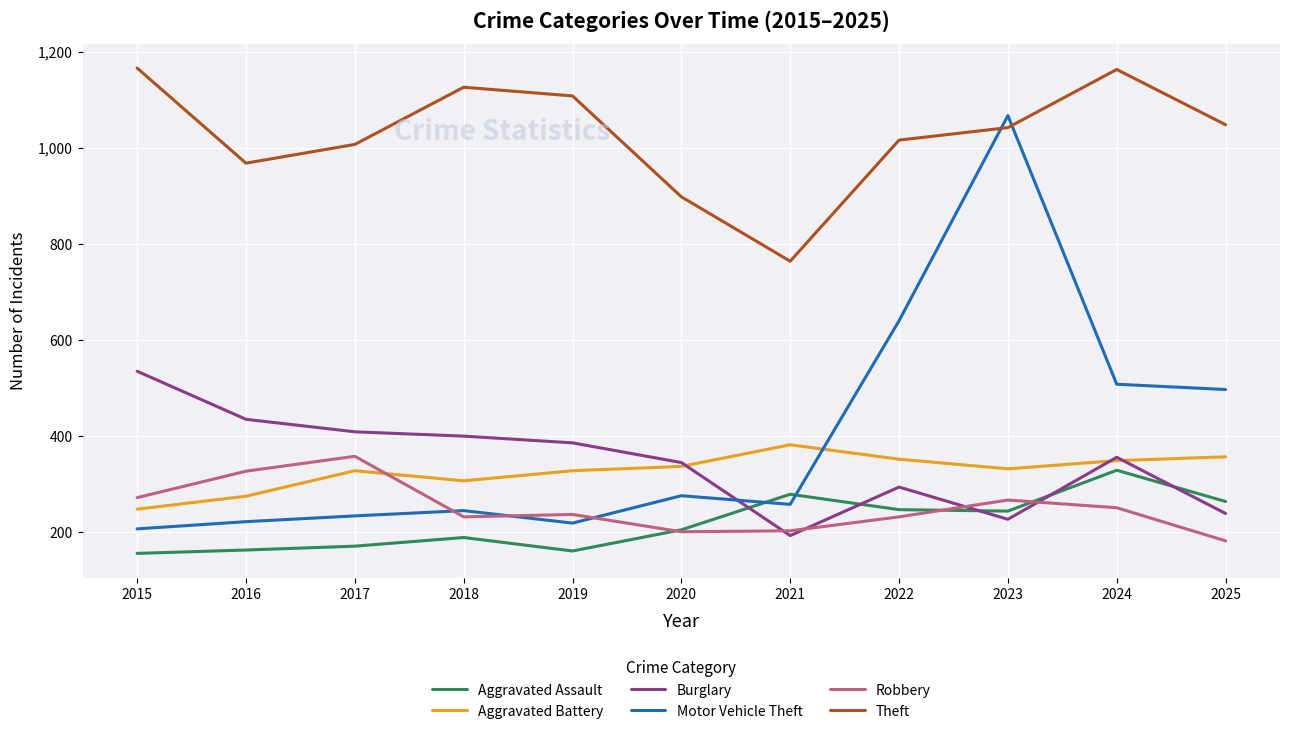

True or false: Theft has a value of 1048 at 2025.

True